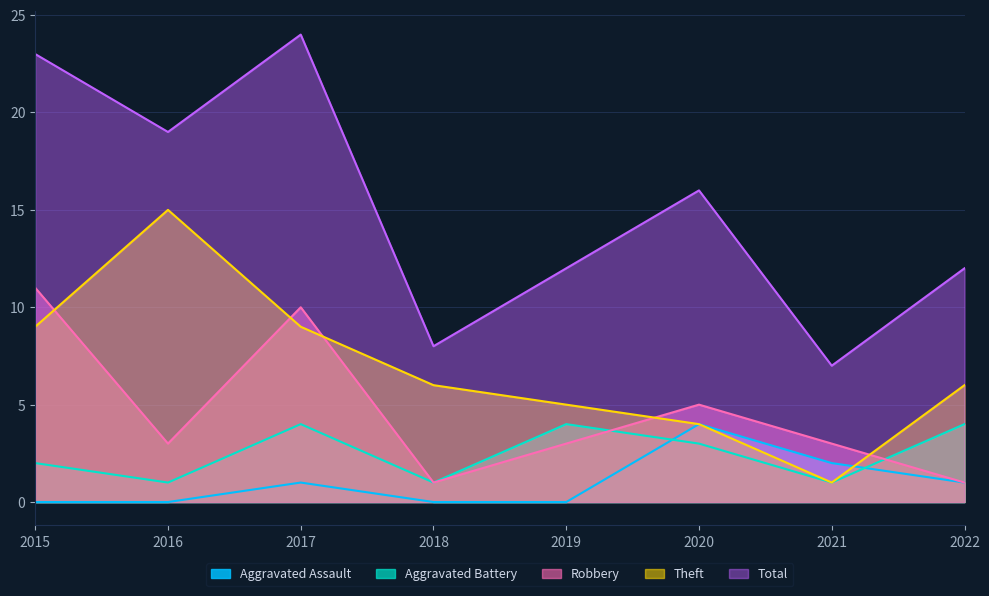

True or false: Robbery has a value of 2 at 2020.

False